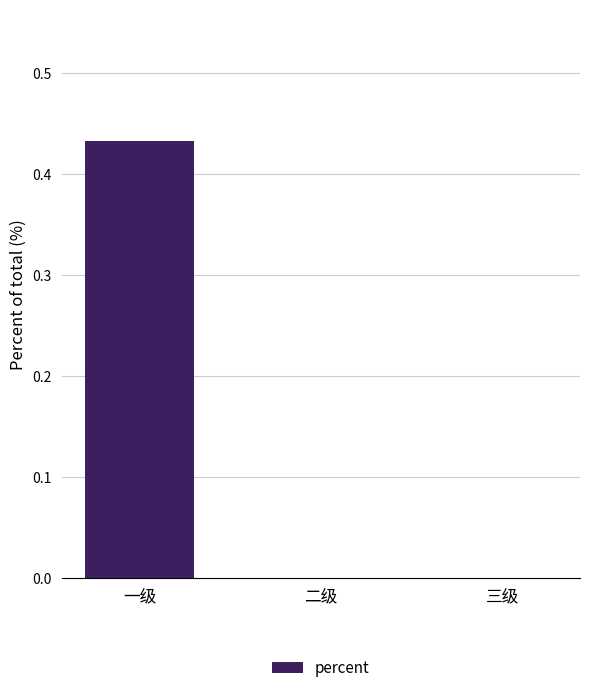

The value at 三级 is 0.2. True or false?

False